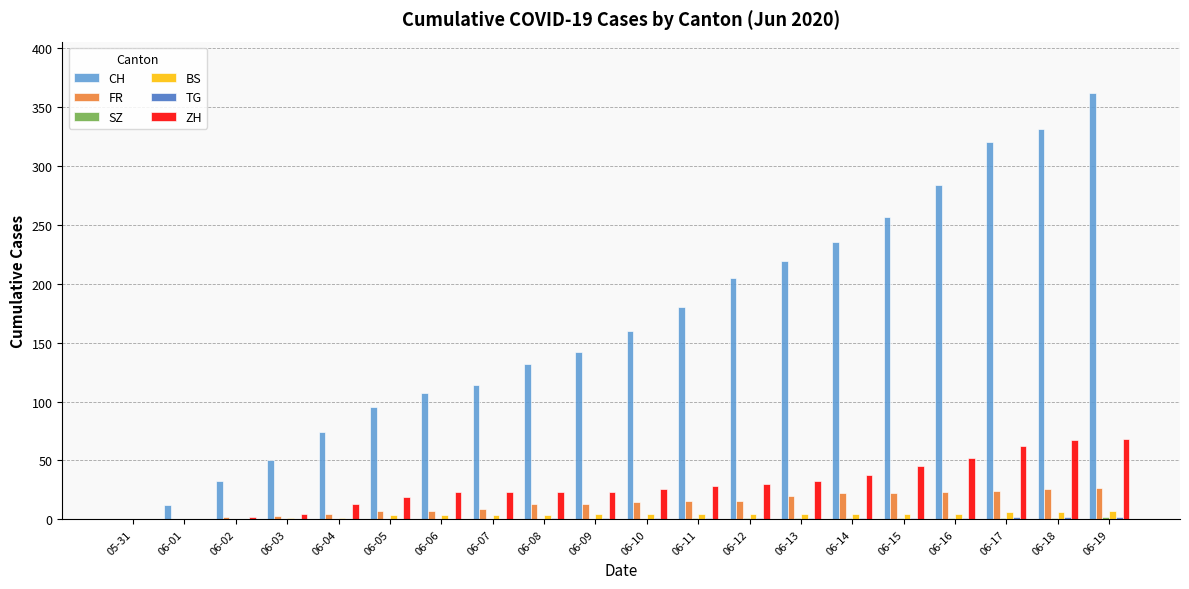

How many groups of bars are there?

20